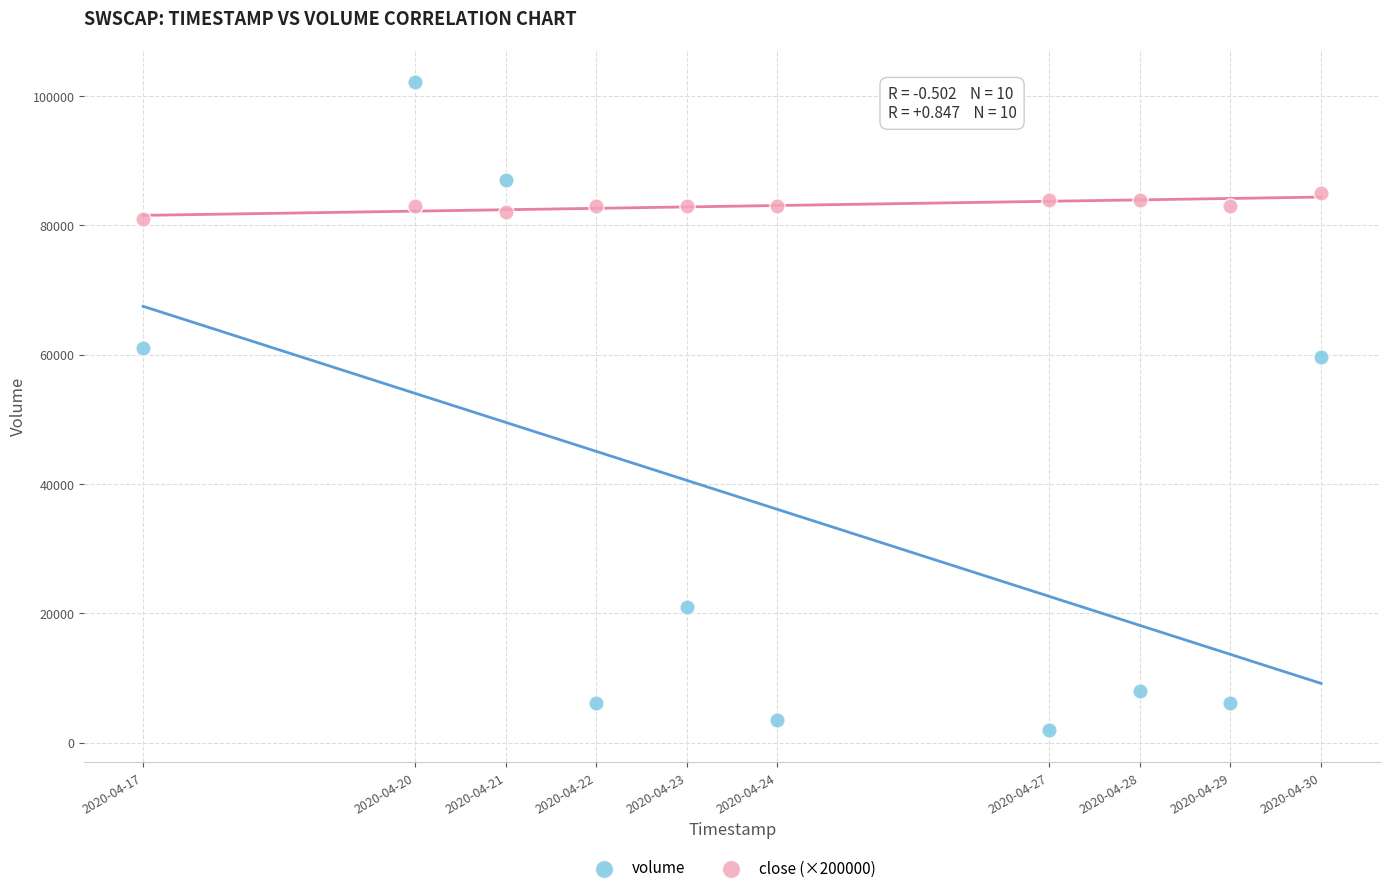

Which series reaches the minimum Y coordinate?

volume